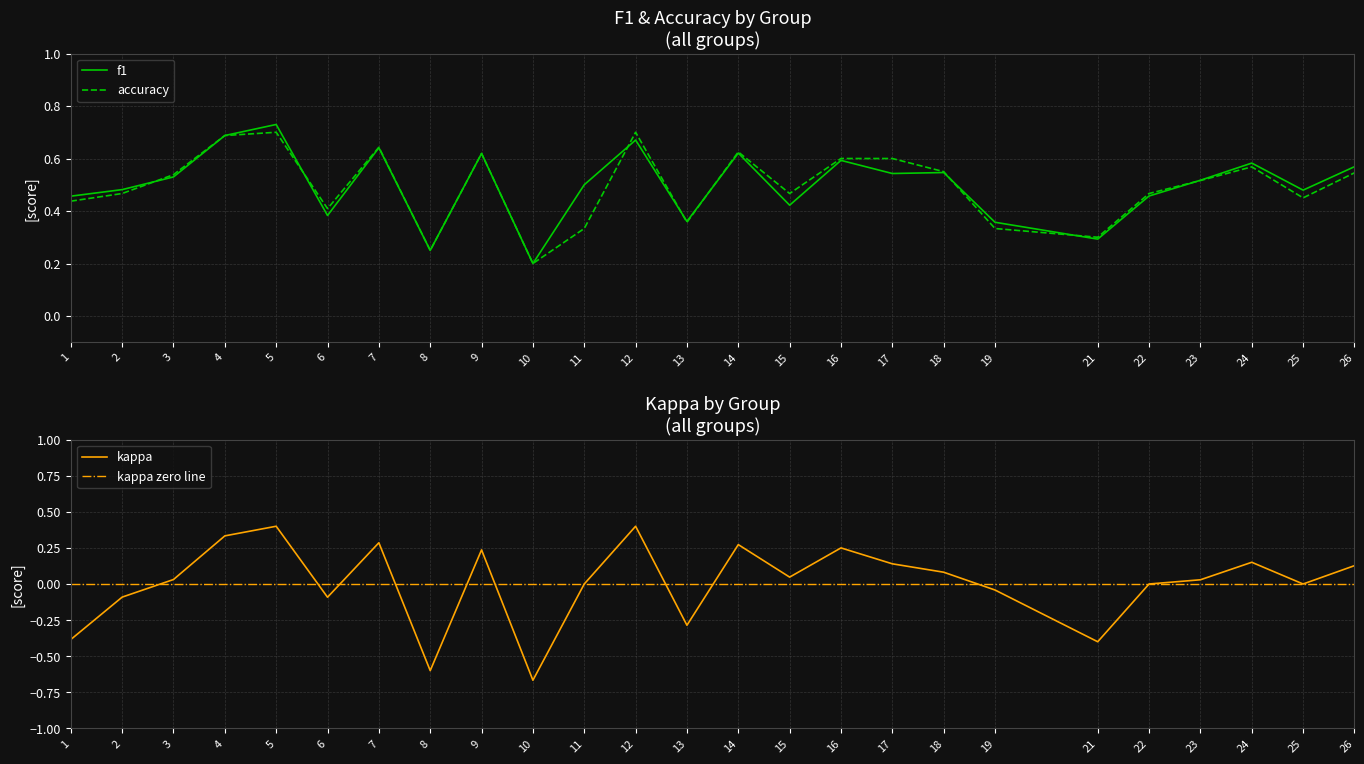

Count the number of categories in the chart.

25